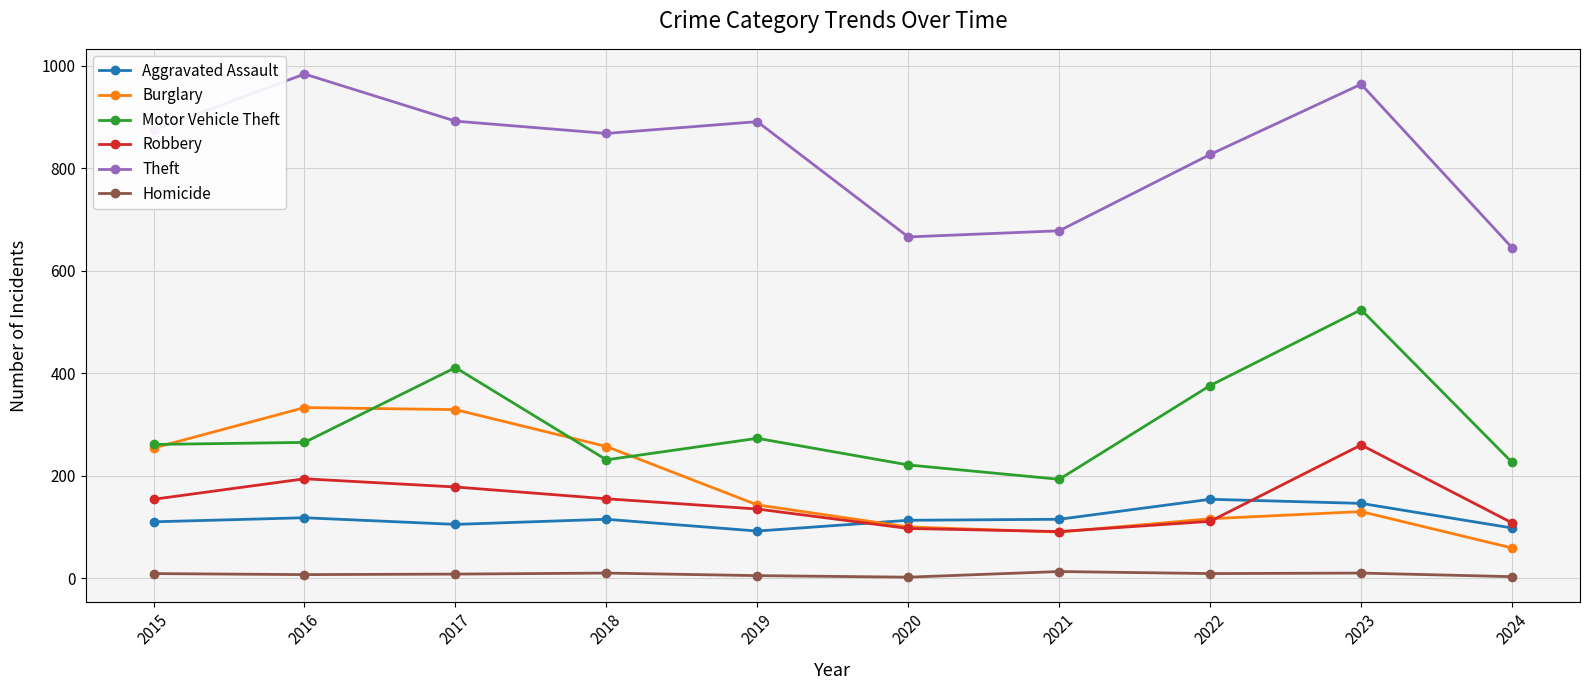

Is this an area chart (filled region under the line)?

No